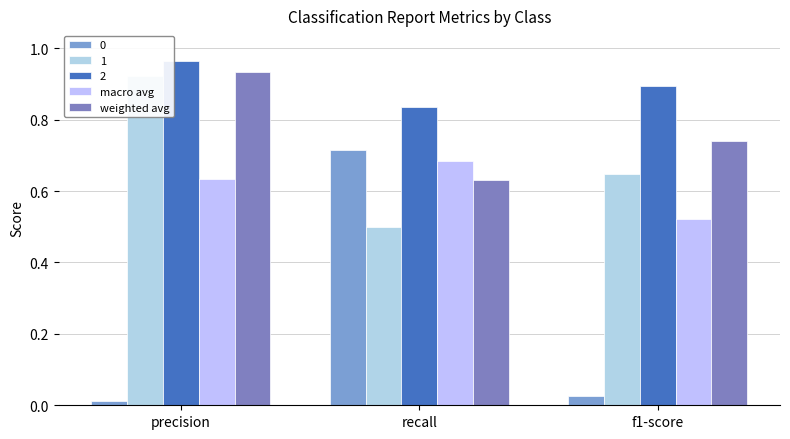

What is the sum of the macro avg values at recall and f1-score?

1.2